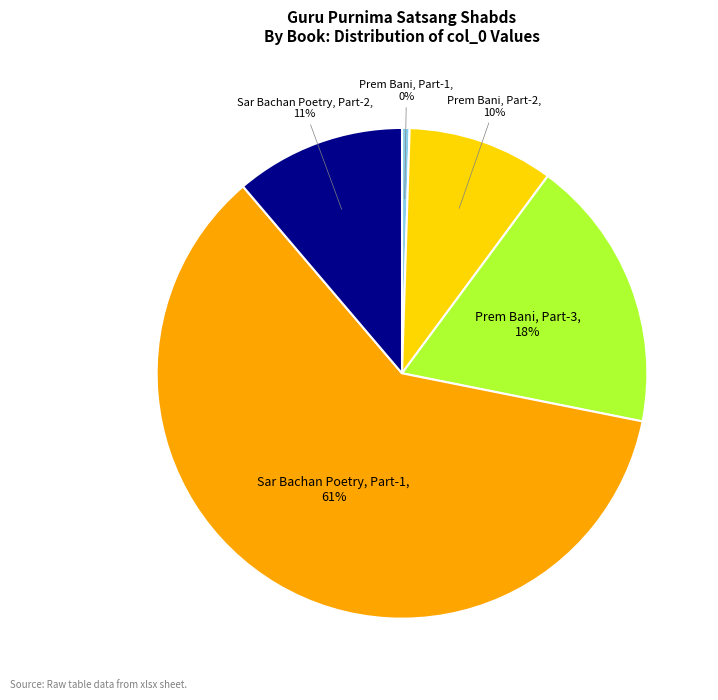

Is there any slice that represents more than half of the pie?

Yes